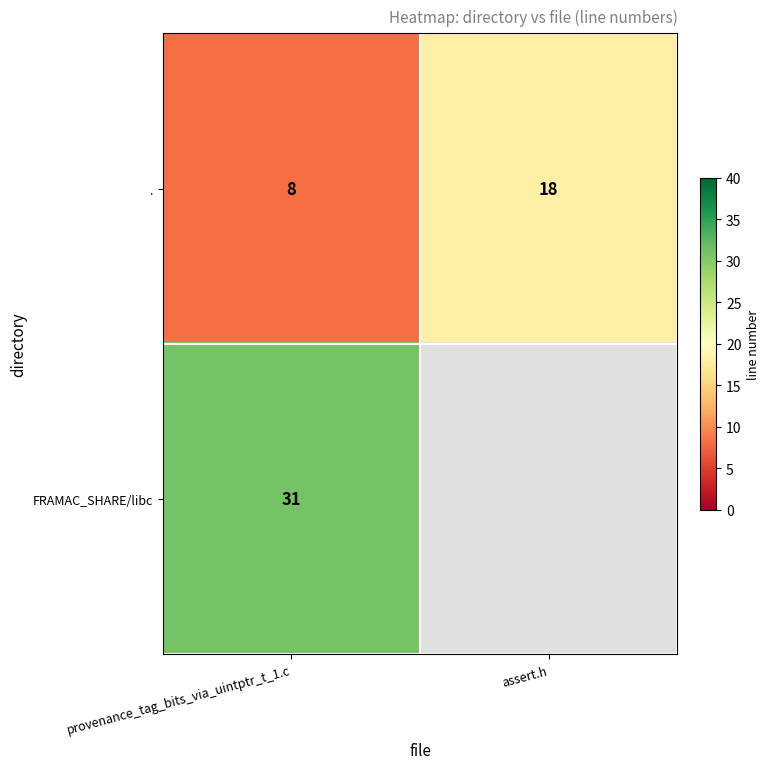

What is the sum of all . values?

26